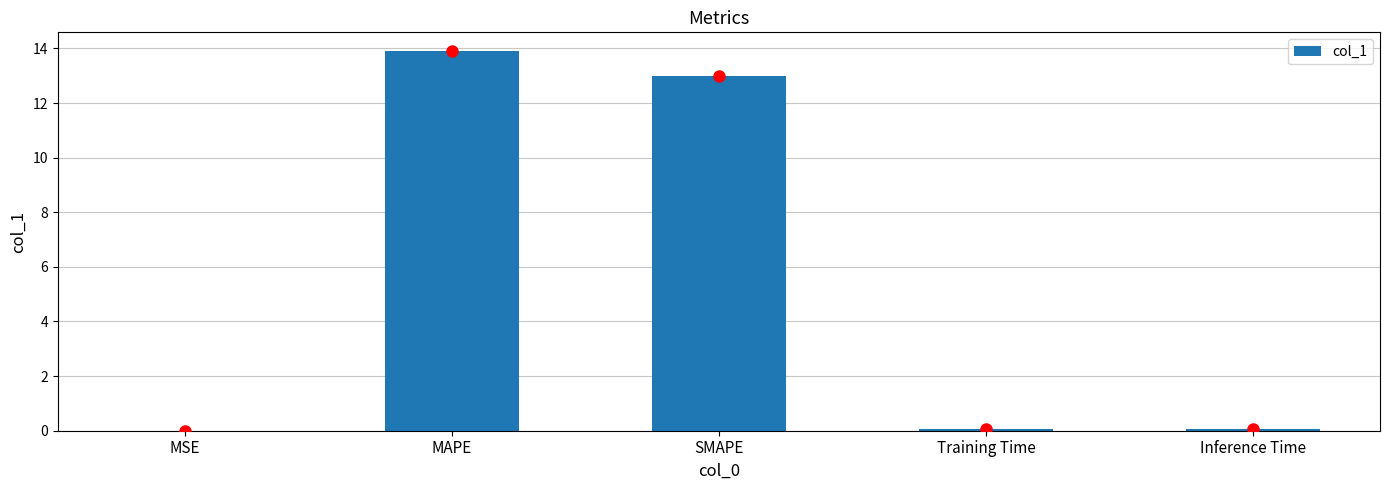

The chart shows a value of 8.8 at MAPE. True or false?

False